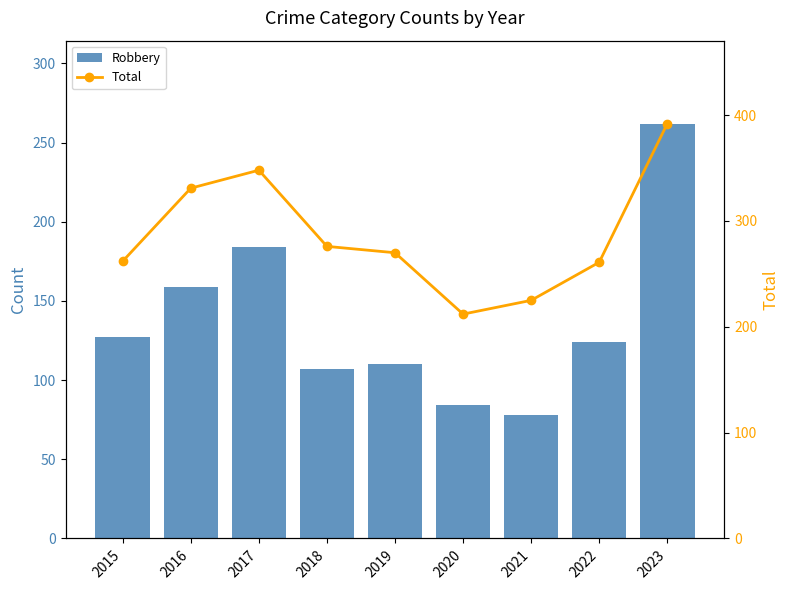

Are the bars horizontal?

No